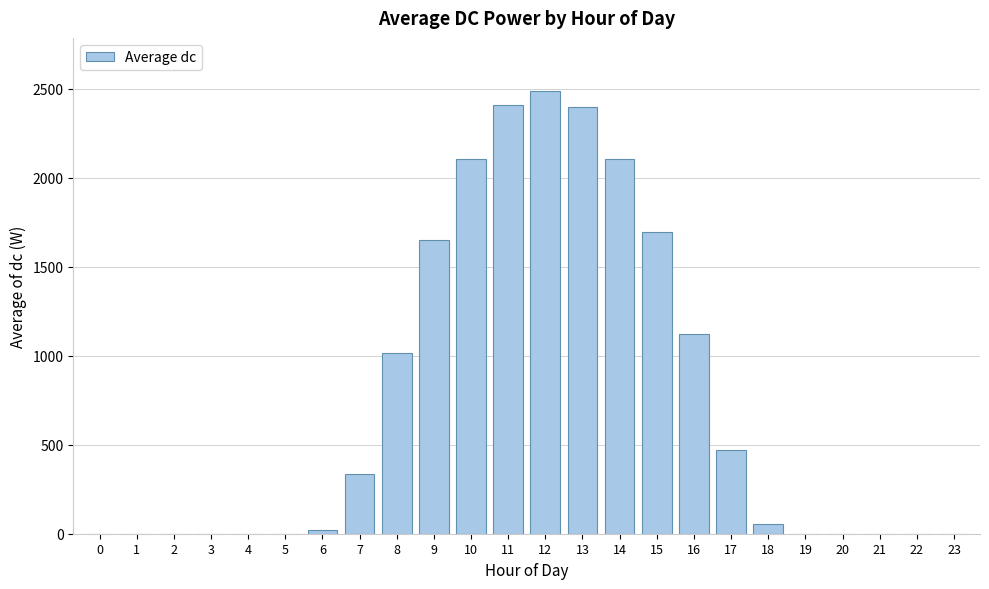

Is it true that the value at 12 is 3852.1?

False